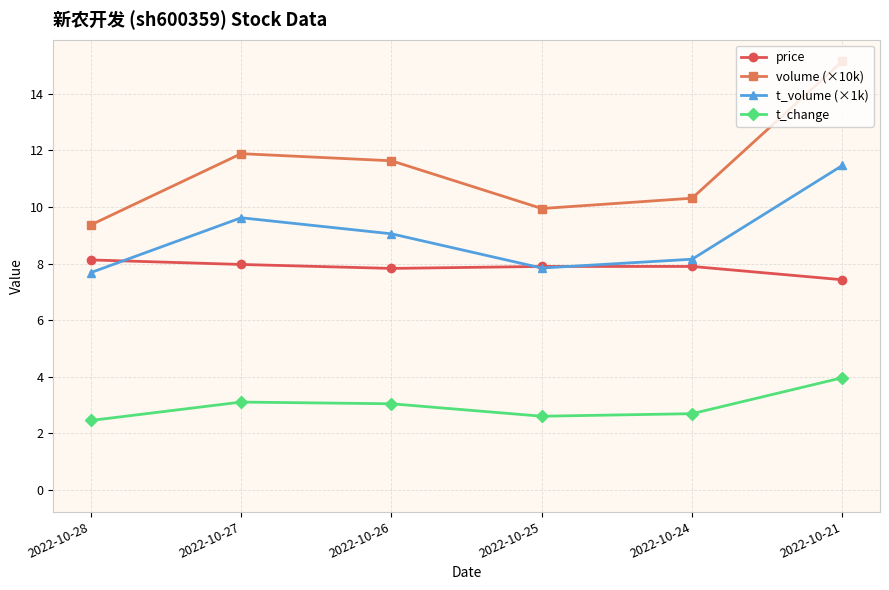

True or false: price and t_volume (×1k) cross at least once.

True